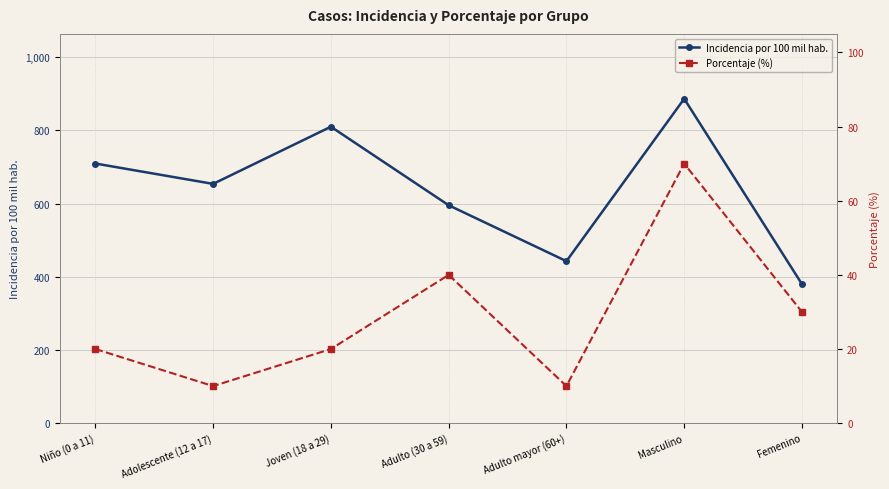

What is the sum of the Incidencia por 100 mil hab. values at Joven (18 a 29) and Adulto (30 a 59)?

1405.0